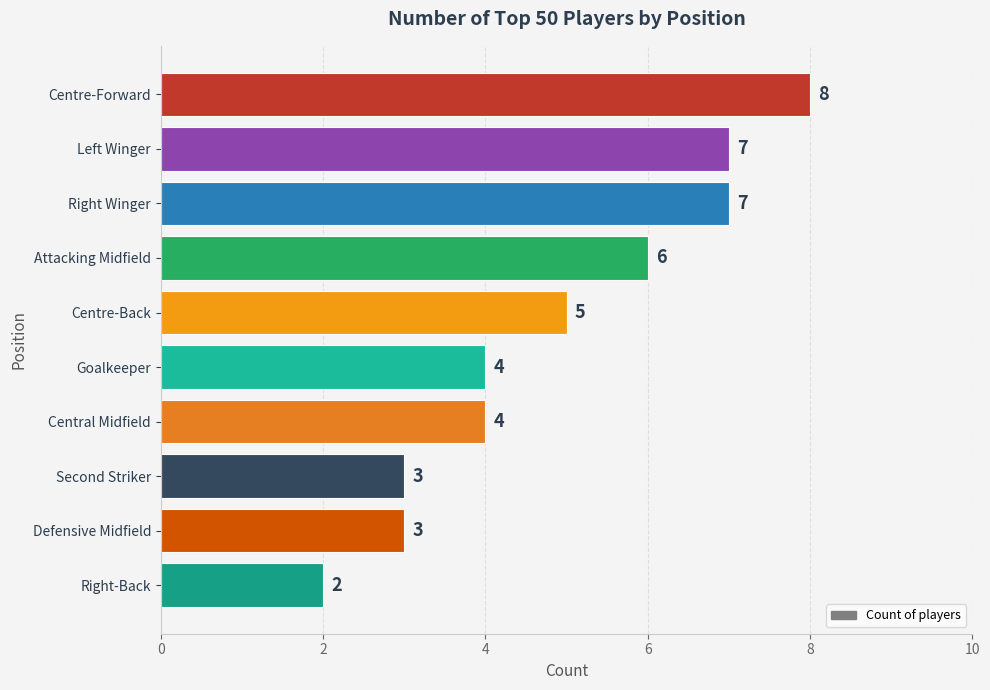

Is it true that the value at Goalkeeper is 7?

False